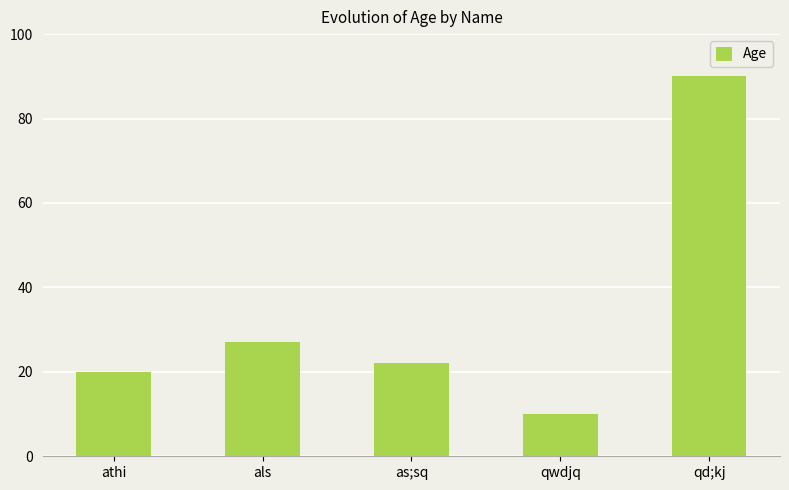

Reading left to right, transcribe all the data shown in this chart.

athi=20	als=27	as;sq=22	qwdjq=10	qd;kj=90